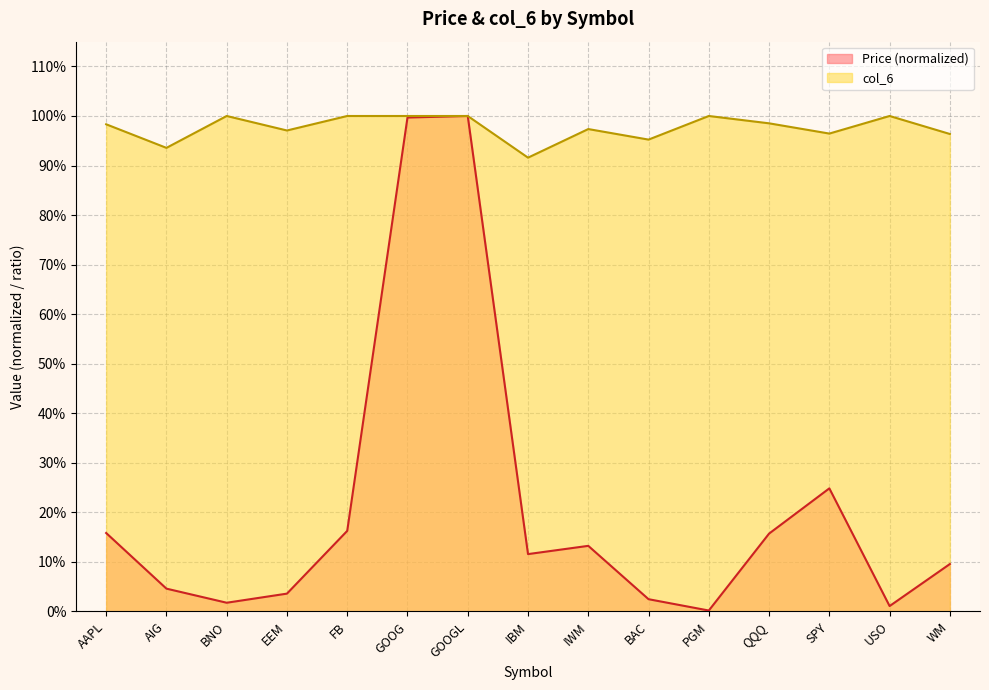

How many lines are shown in the chart?

2